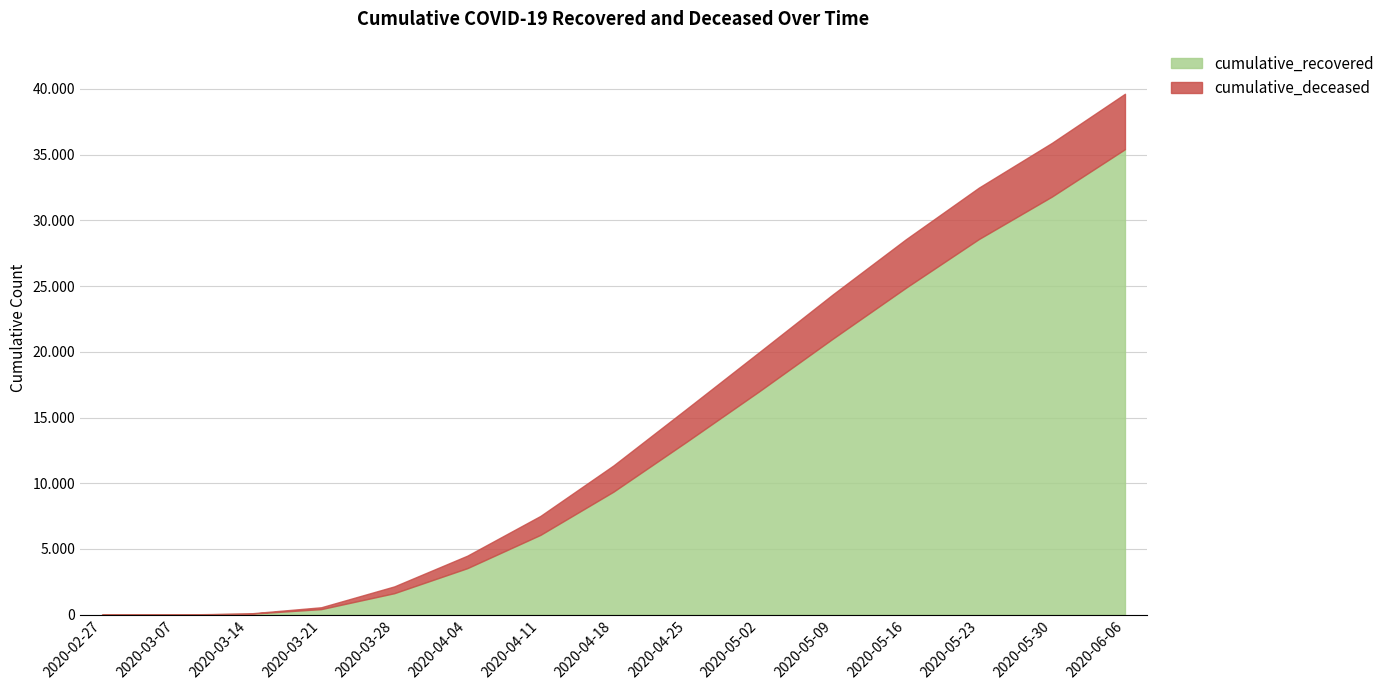

What position from the right is 2020-04-11?

9